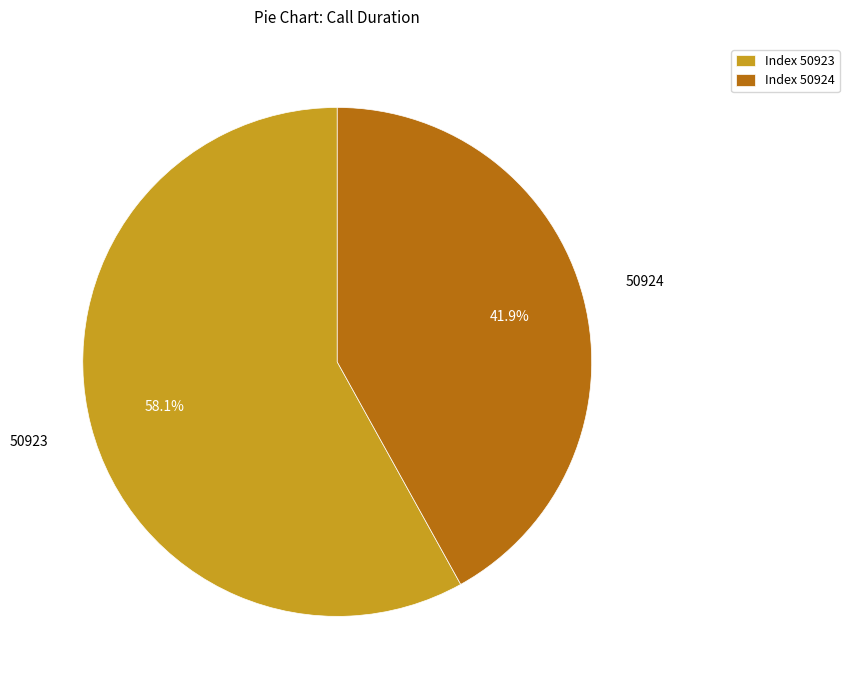

Between Index 50924 and Index 50923, which is larger?

Index 50923